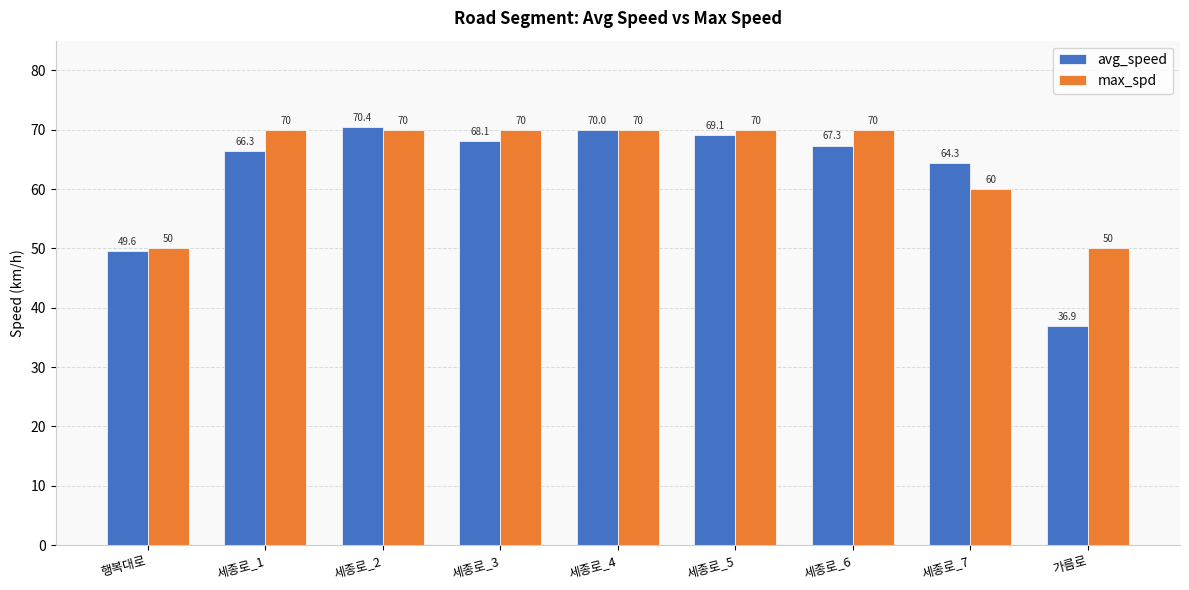

What is the label of the 5th bar from the left?

세종로_4